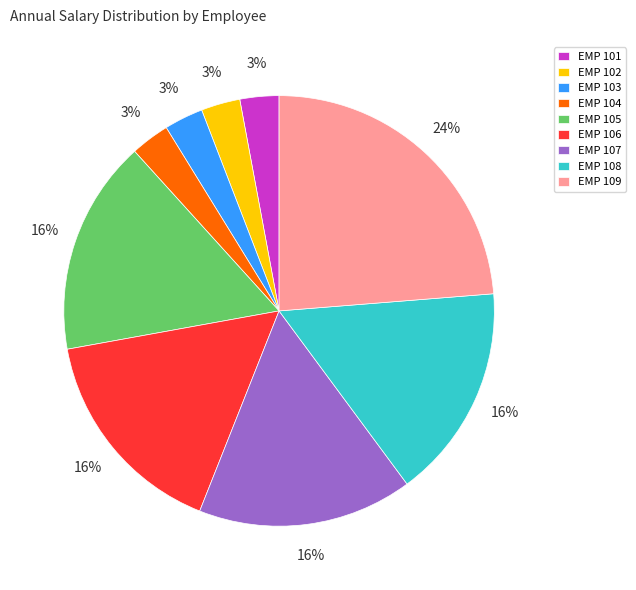

Which category has the biggest portion of the pie?

EMP 109